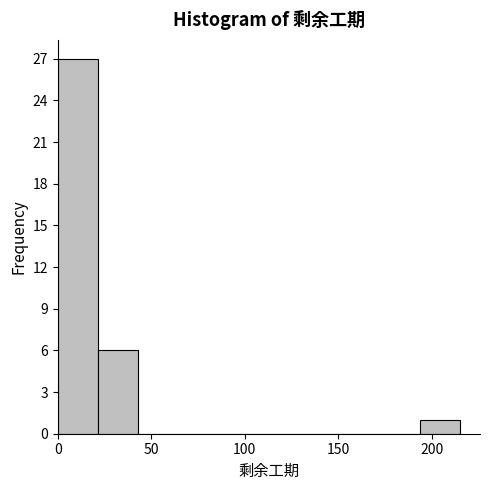

How tall is the bar that spans 21.5 to 43.0 on the x-axis? Neither the bar edges nor the heights are printed on the chart, so give them approximately, as read against the axes.

6